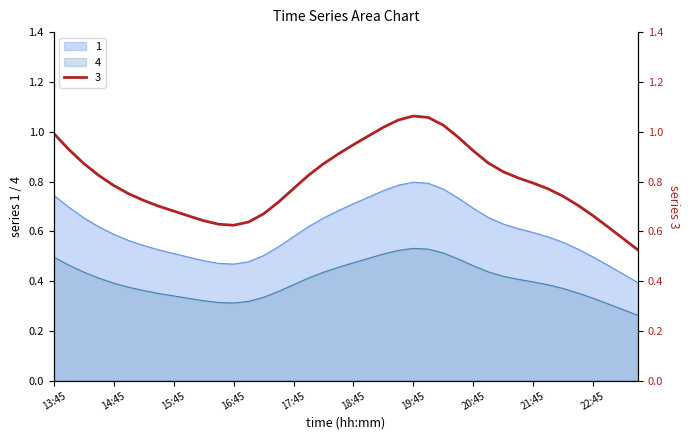

What is the value of the 4 point at the 2nd from the left?

0.5